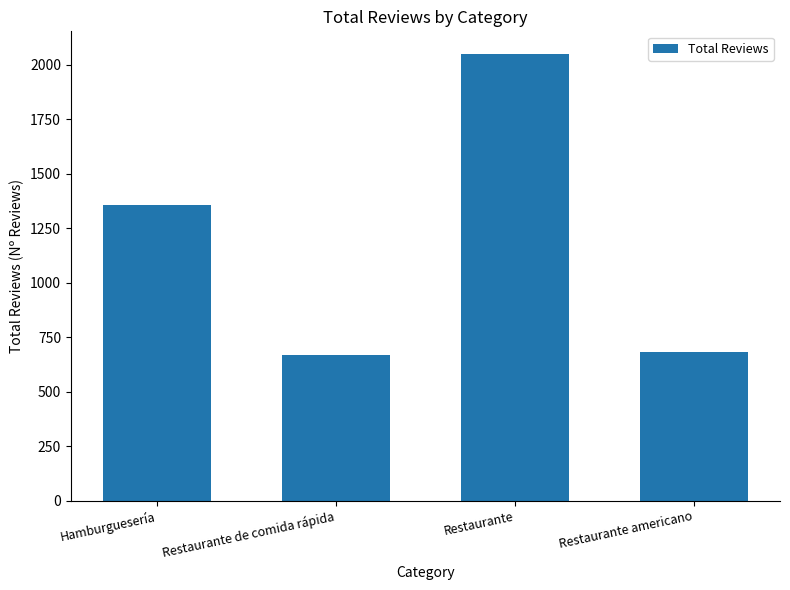

The chart shows a value of 670 at Restaurante de comida rápida. True or false?

True